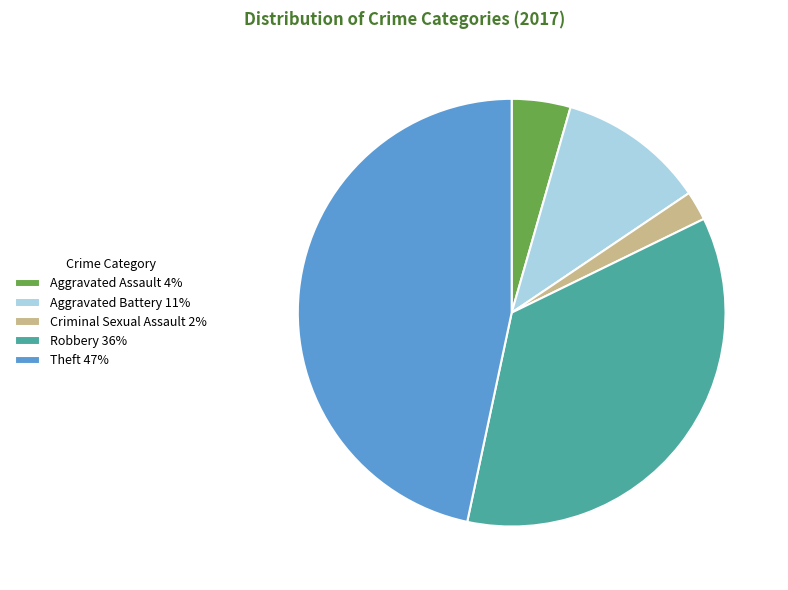

How many segments does this pie chart have?

5